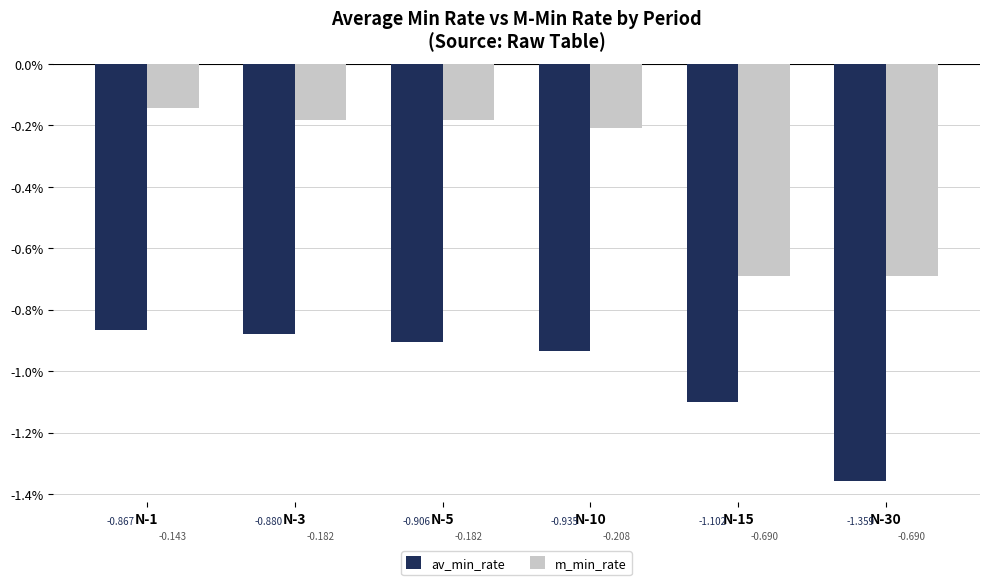

What are all the series names shown in the legend?

av_min_rate, m_min_rate